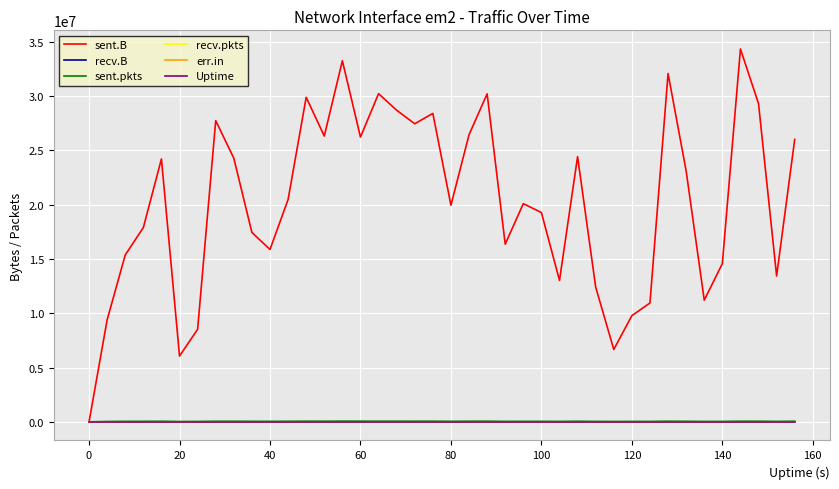

At how many categories does at least one series exceed 30397357?

3